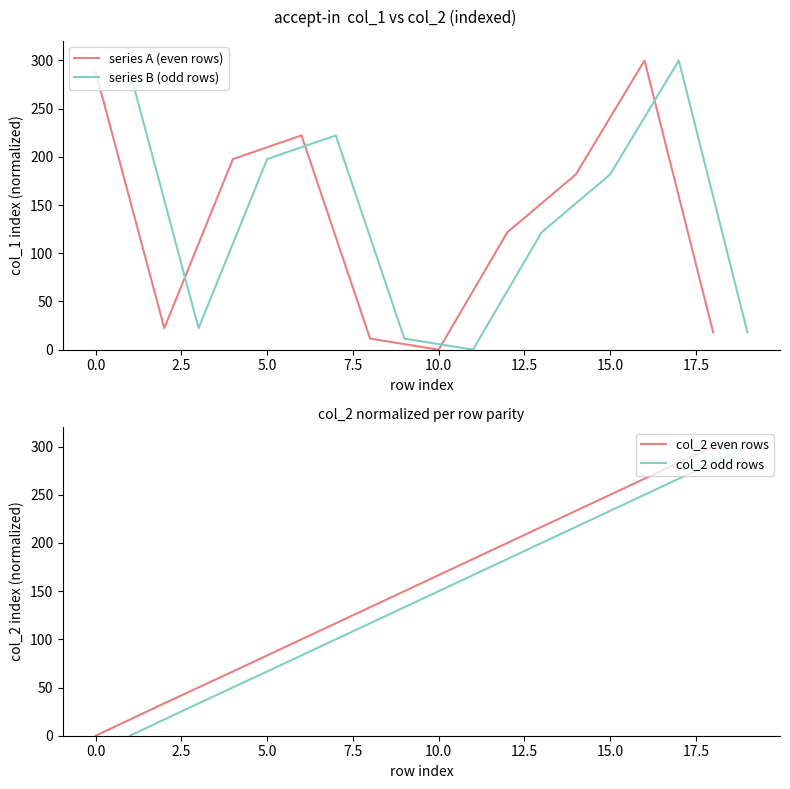

Rank the series by their maximum value, from lowest to highest.

col_2 even rows, series A (even rows), series B (odd rows), col_2 odd rows